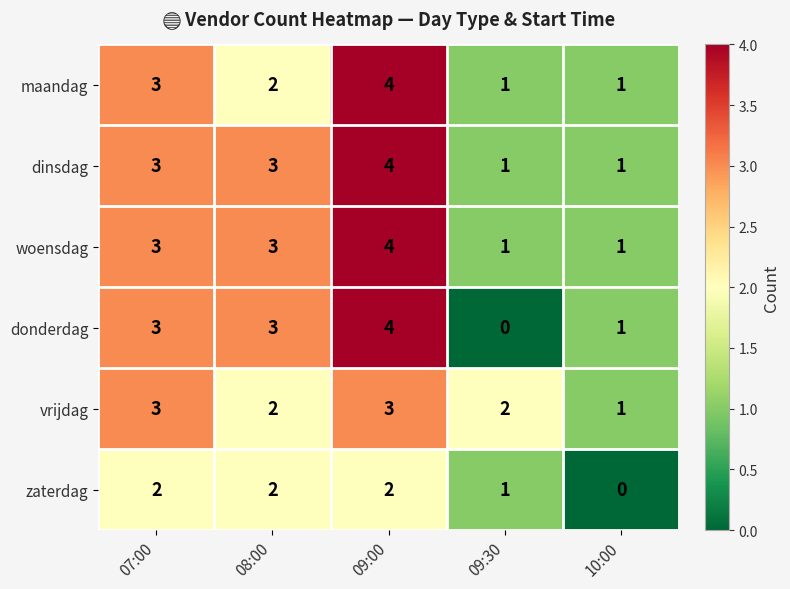

Reading left to right, extract all data points from this chart.

maandag: 3	2	4	1	1
dinsdag: 3	3	4	1	1
woensdag: 3	3	4	1	1
donderdag: 3	3	4	0	1
vrijdag: 3	2	3	2	1
zaterdag: 2	2	2	1	0